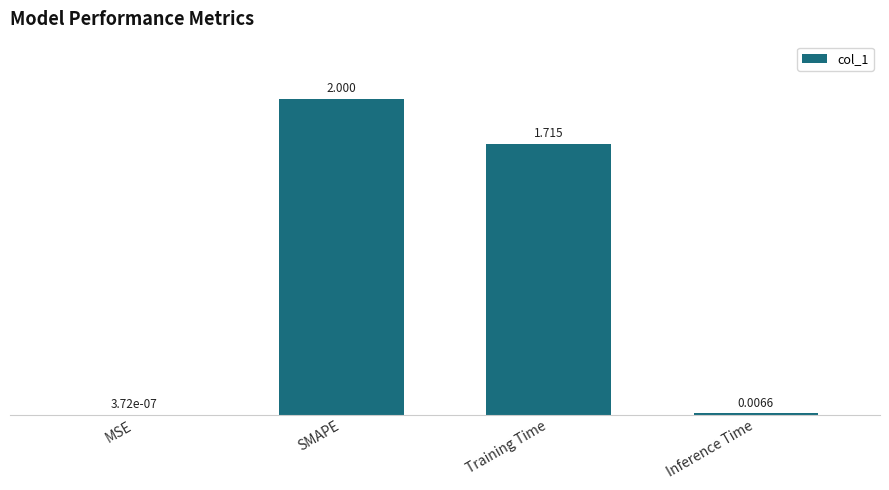

Where is the data nearest to the value 1?

Training Time